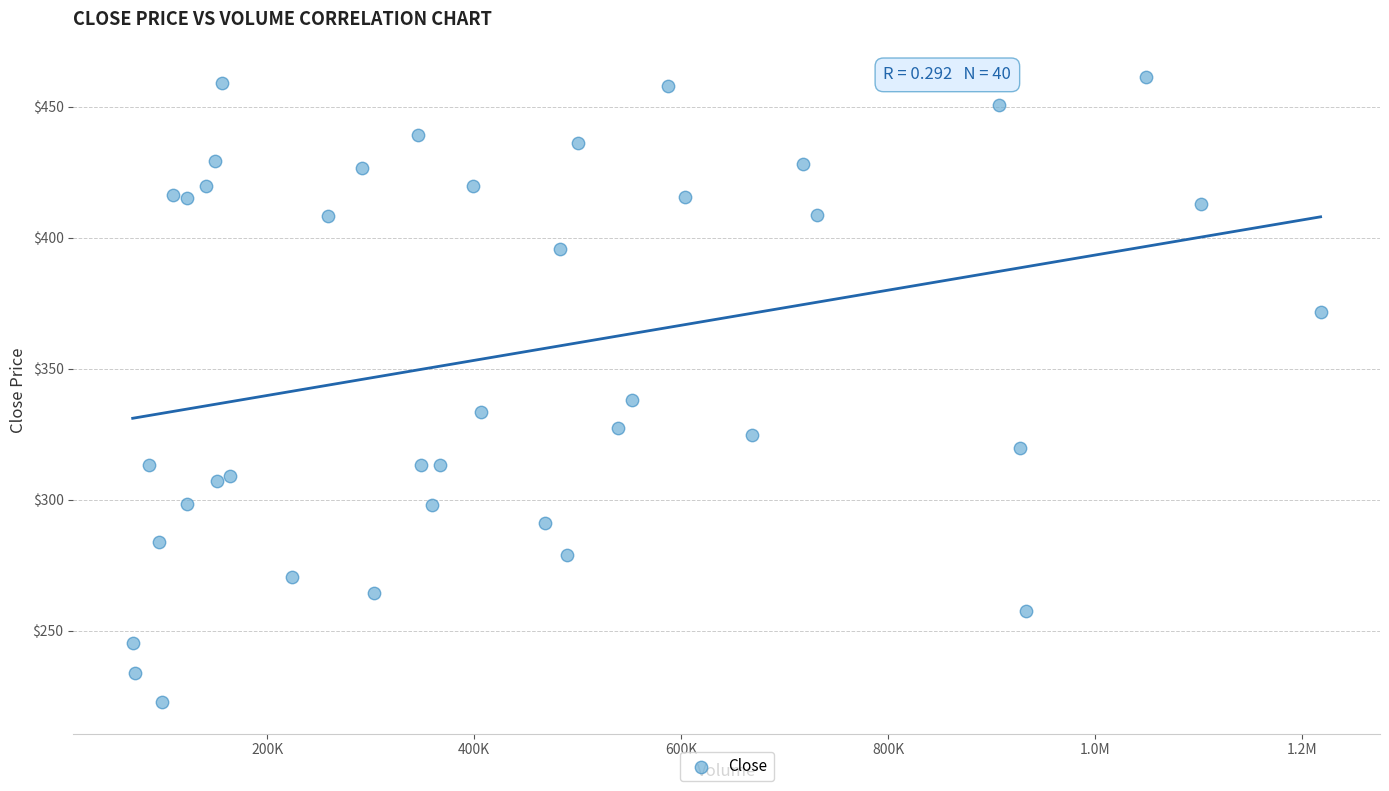

What Y value in the scatter plot is closest to 342?

337.9